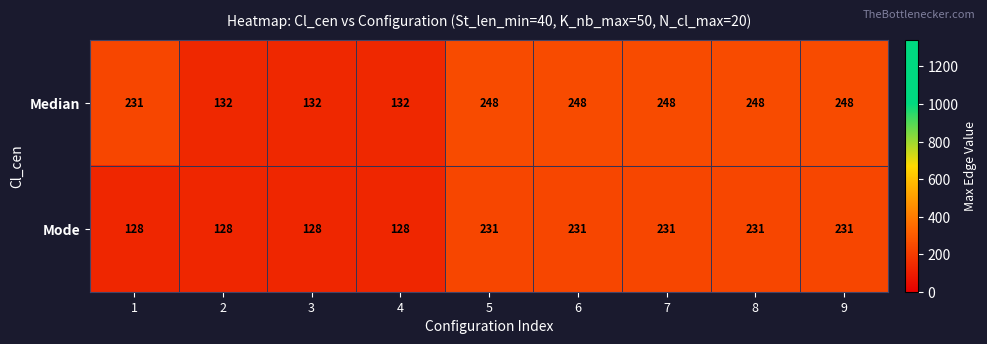

What is the total value across all series at 7?

479